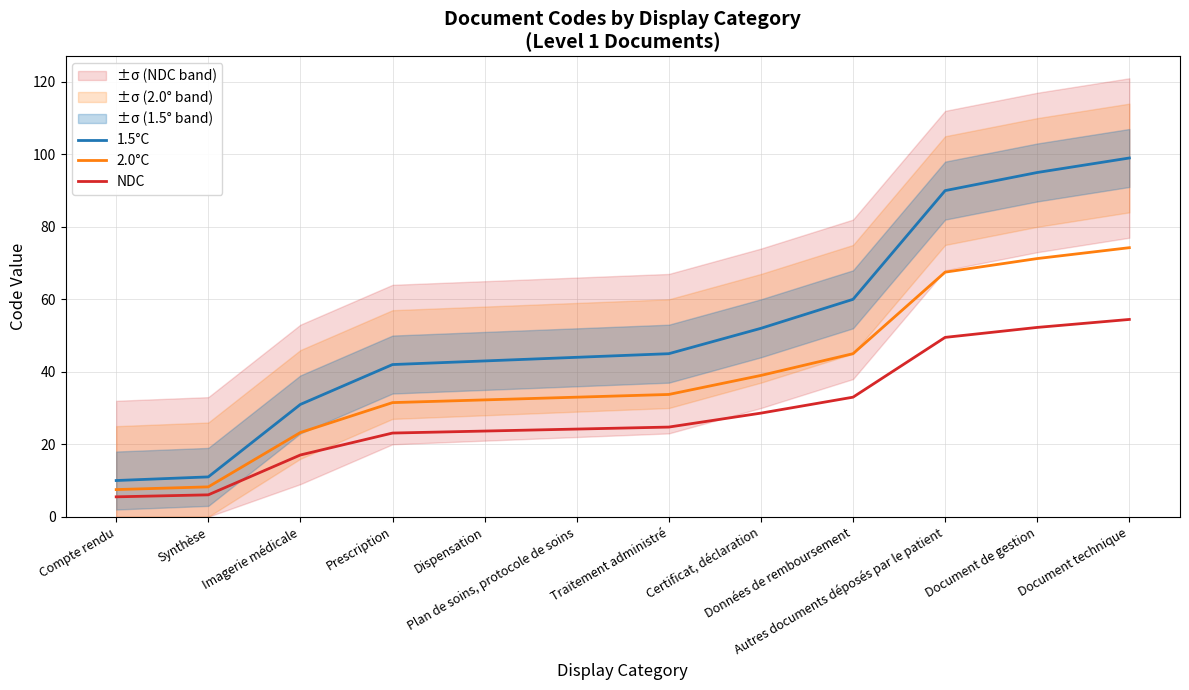

Which has a higher value, Certificat, déclaration or Plan de soins, protocole de soins?

Certificat, déclaration